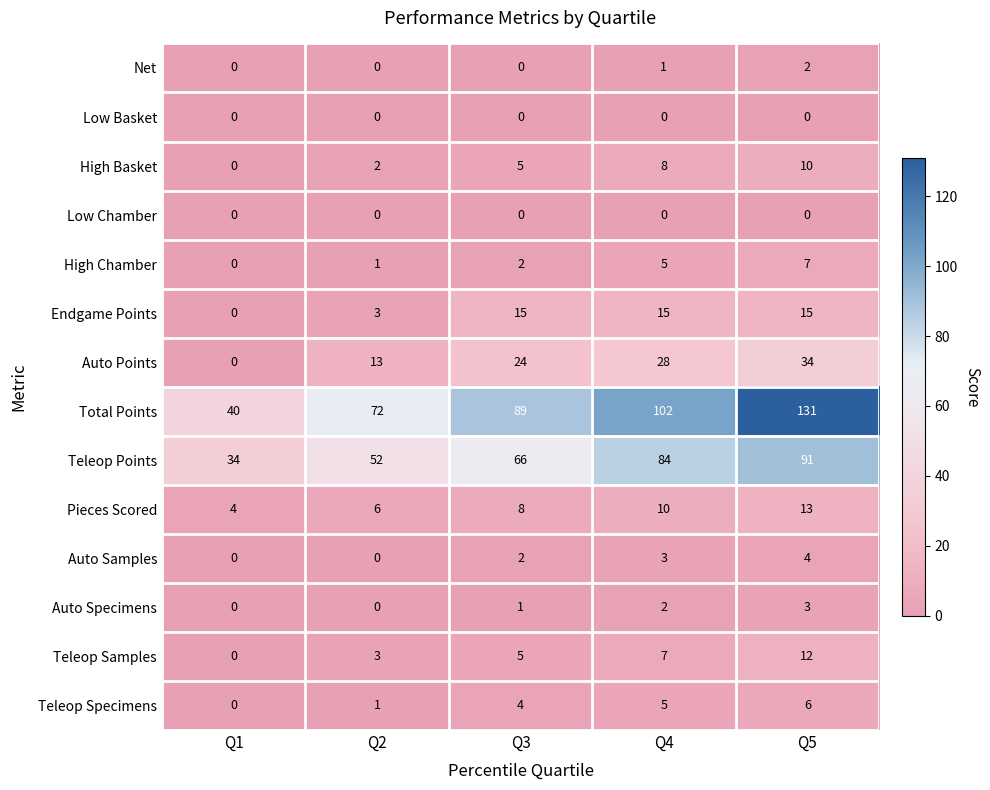

List the labels in order of Teleop Specimens value, largest first.

Q5, Q4, Q3, Q2, Q1